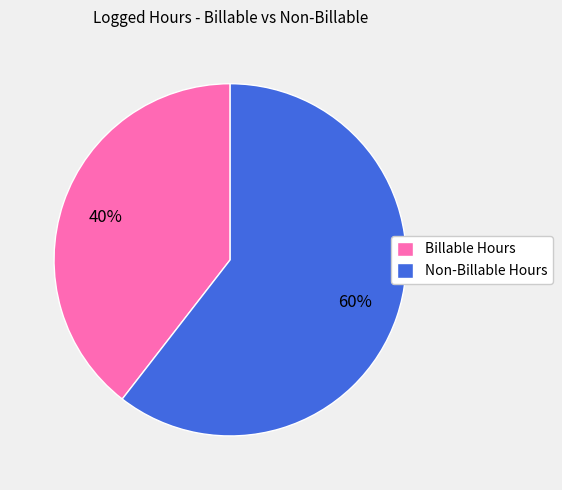

What is the smallest slice in the pie chart?

Billable Hours